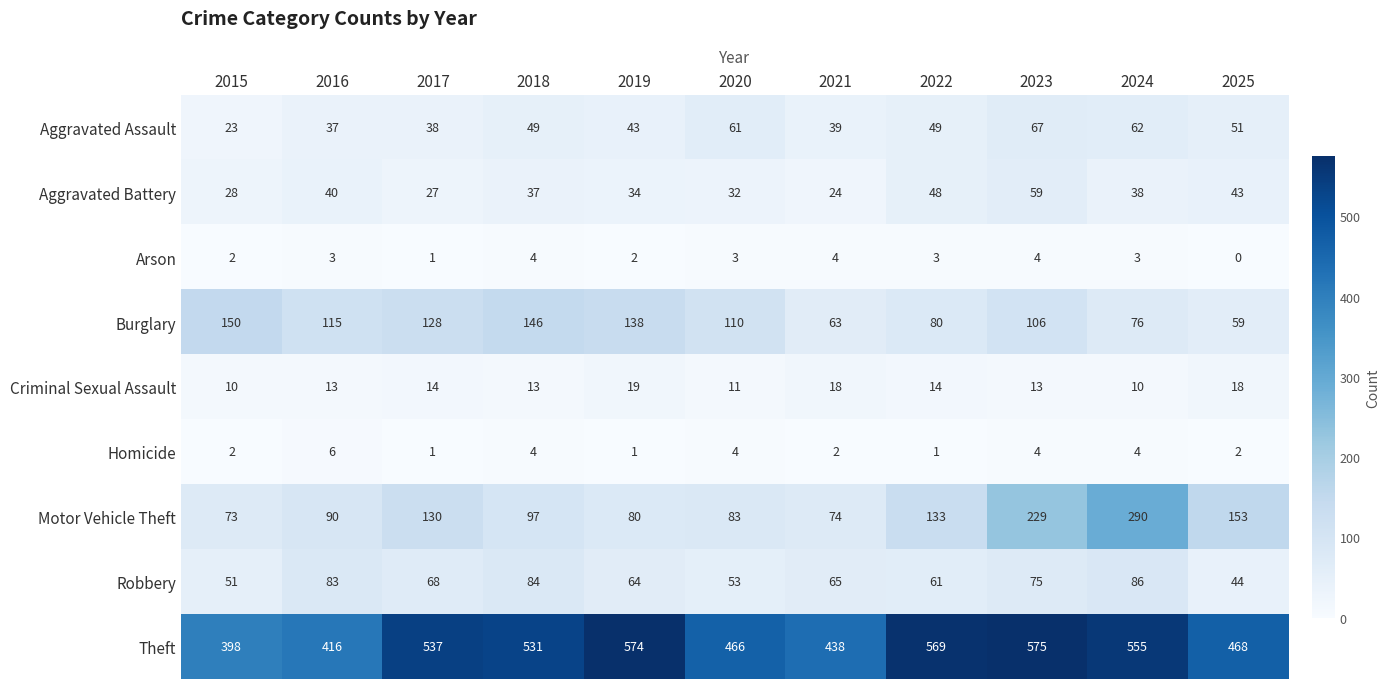

At which label does Aggravated Battery first exceed 37?

2016